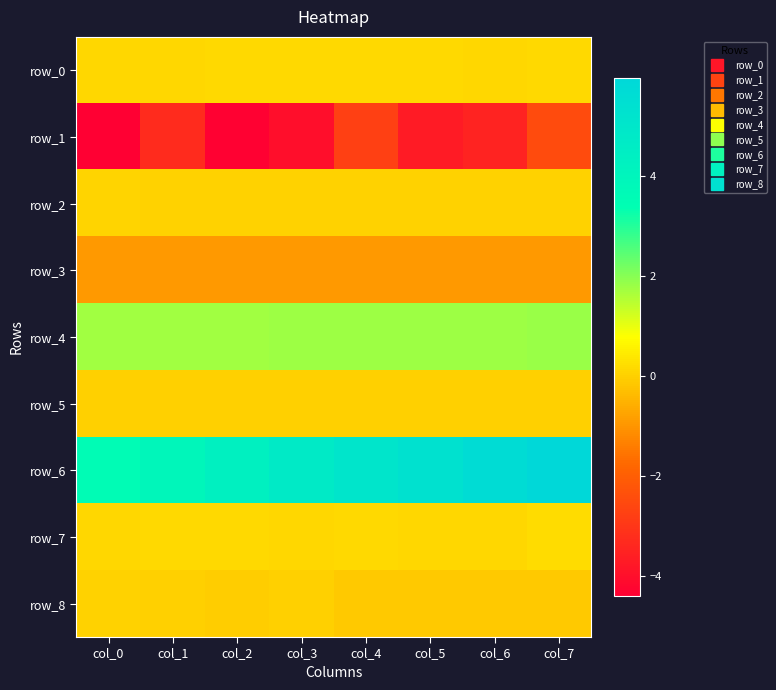

What is the sum of all row_8 values?

-0.6